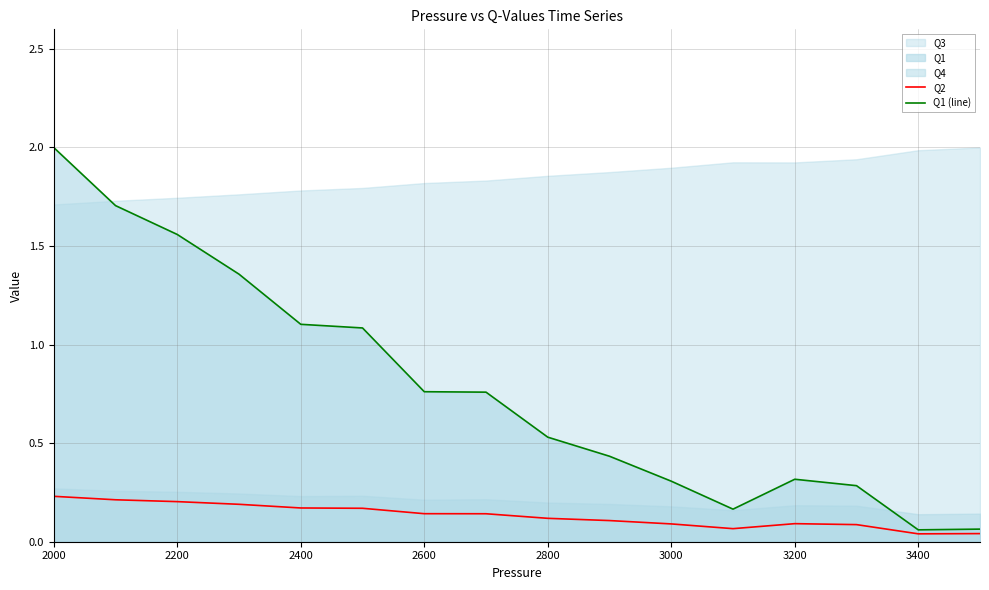

The value of Q1 (line) at 2000 is 2.0. True or false?

True